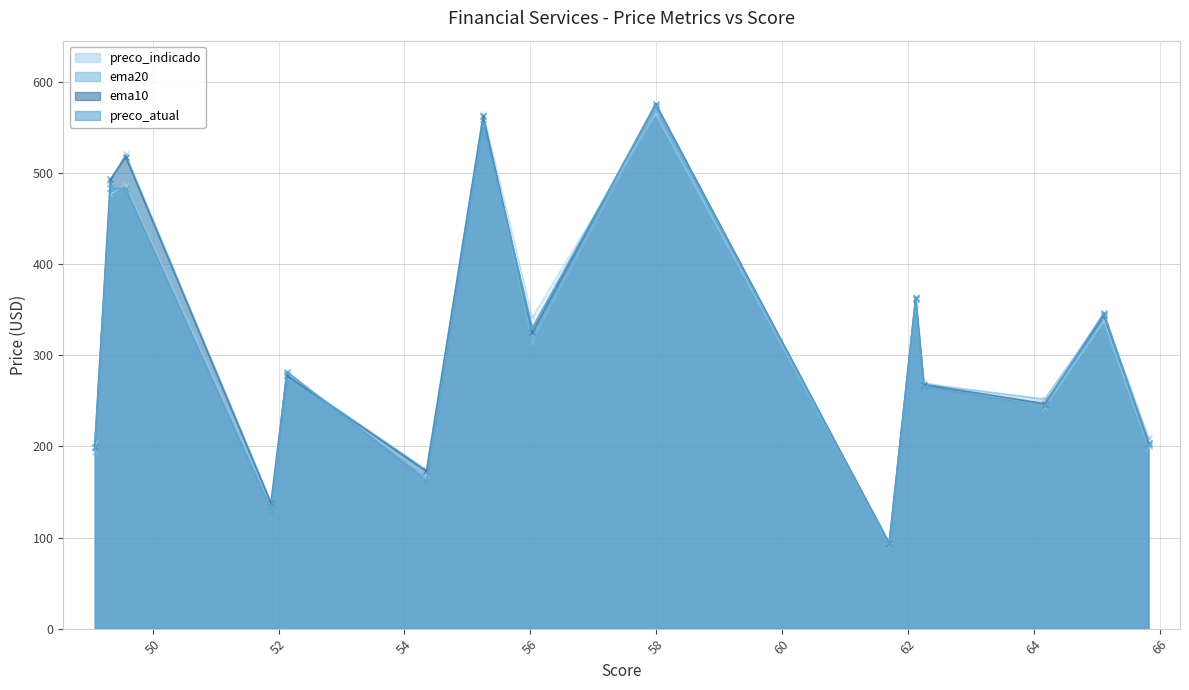

What are all the series names shown in the legend?

preco_atual, ema10, ema20, preco_indicado